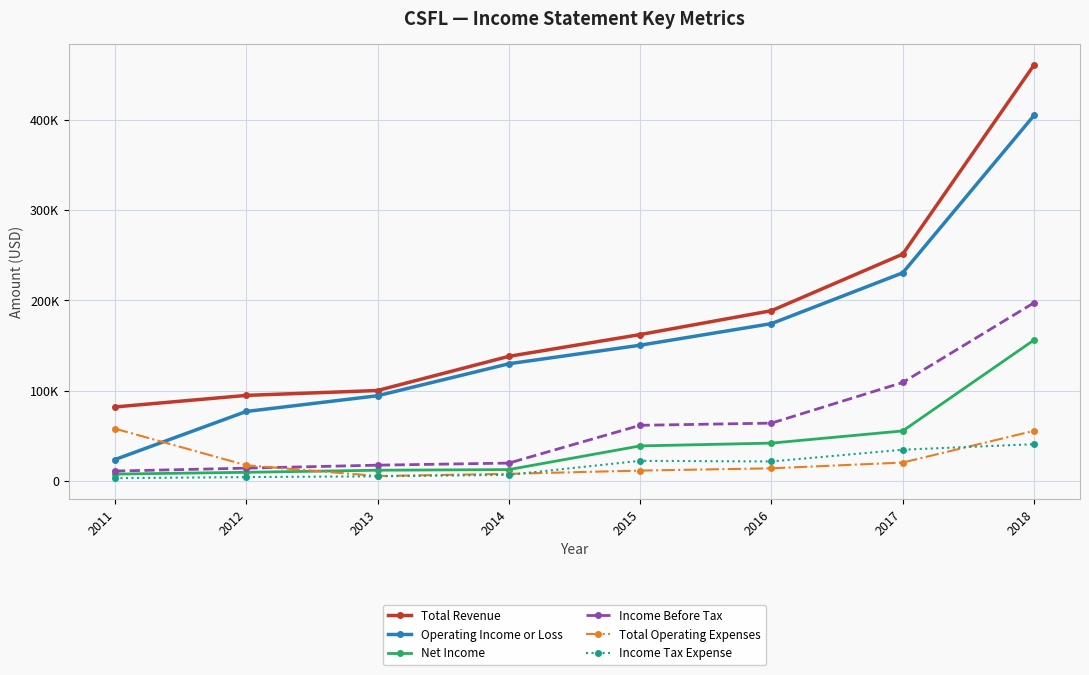

What are all the series names shown in the legend?

Total Revenue, Operating Income or Loss, Net Income, Income Before Tax, Total Operating Expenses, Income Tax Expense